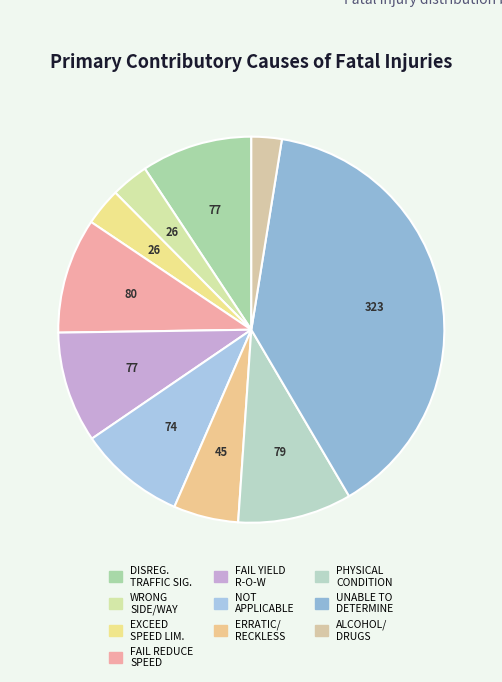

To the nearest percent, what is the average slice percentage?

10%